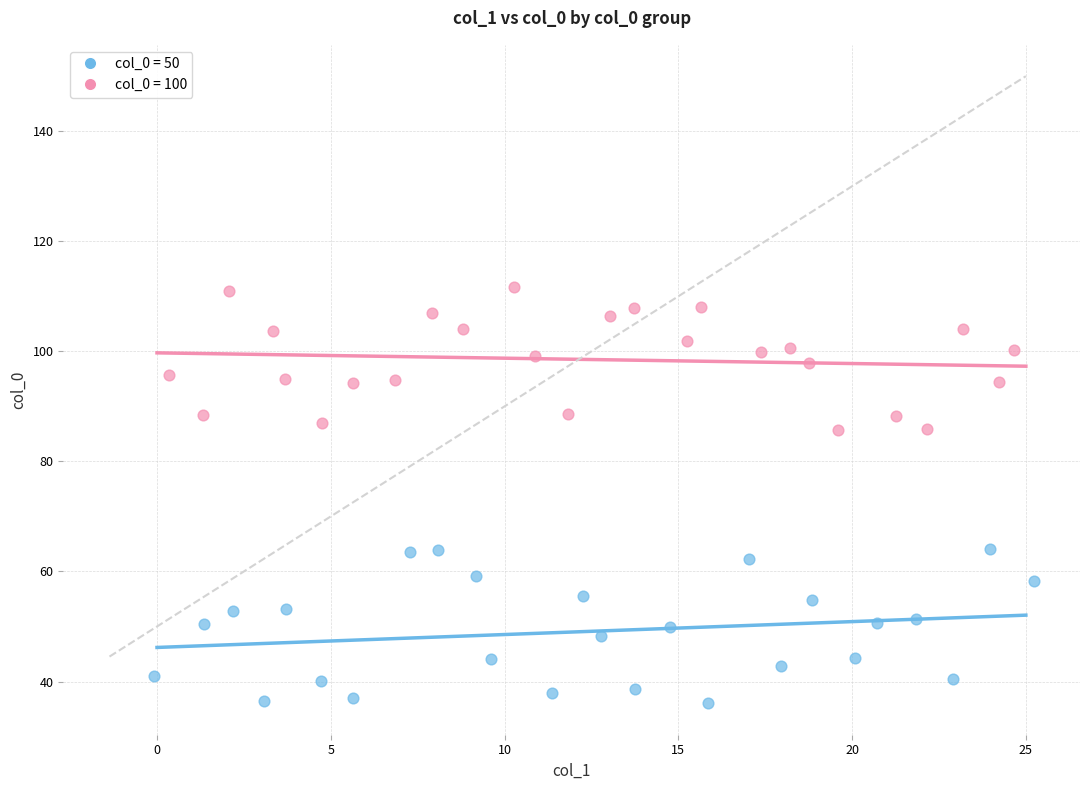

Which series reaches the maximum Y coordinate?

col_0 = 100